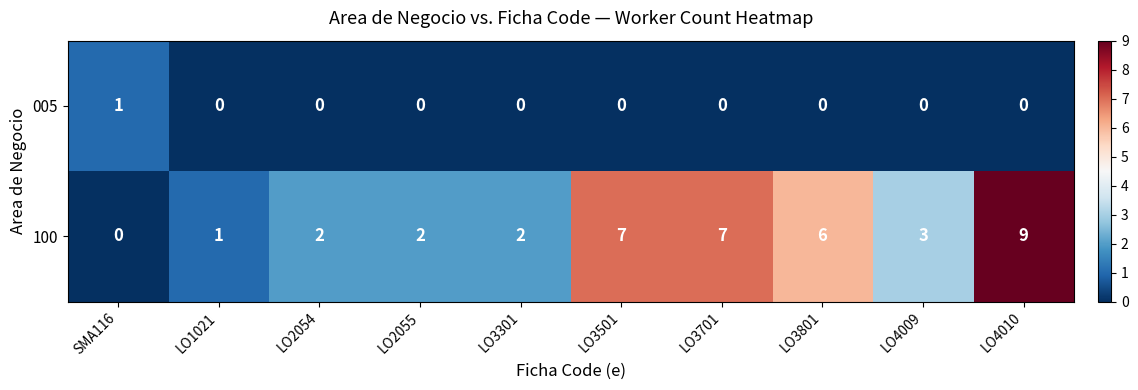

At how many categories does at least one series exceed 5?

4